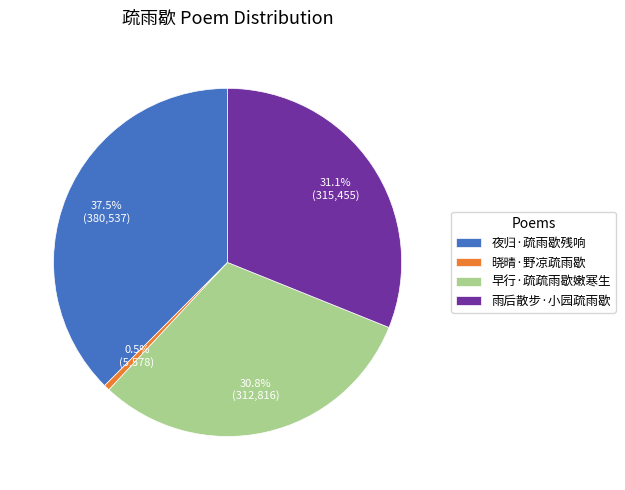

Count the number of slices in the pie.

4